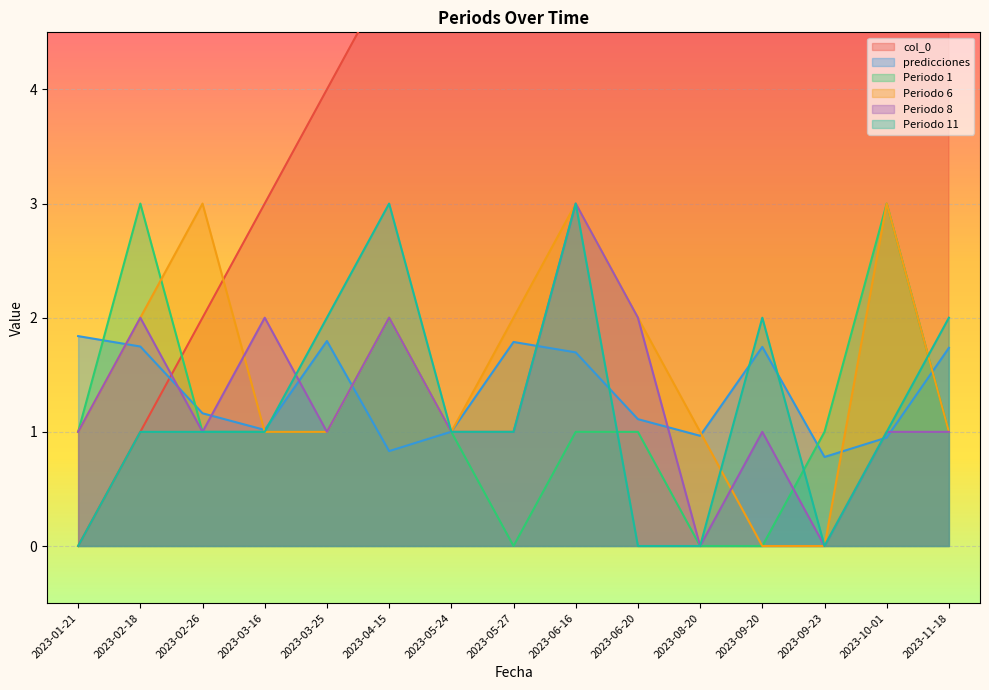

At which label does Periodo 11 first exceed 1?

2023-03-25